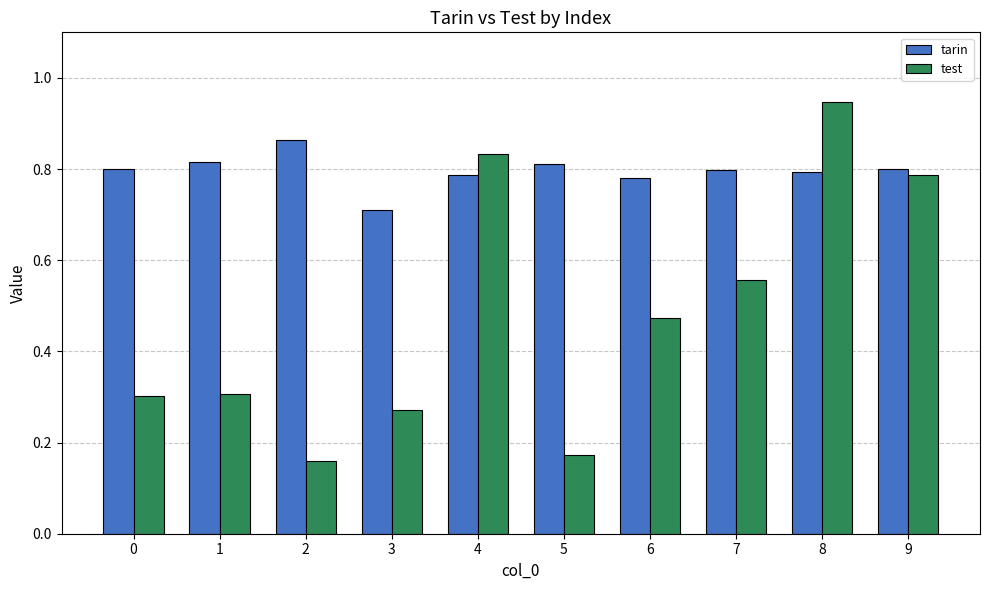

At which label is tarin closest to 0?

3